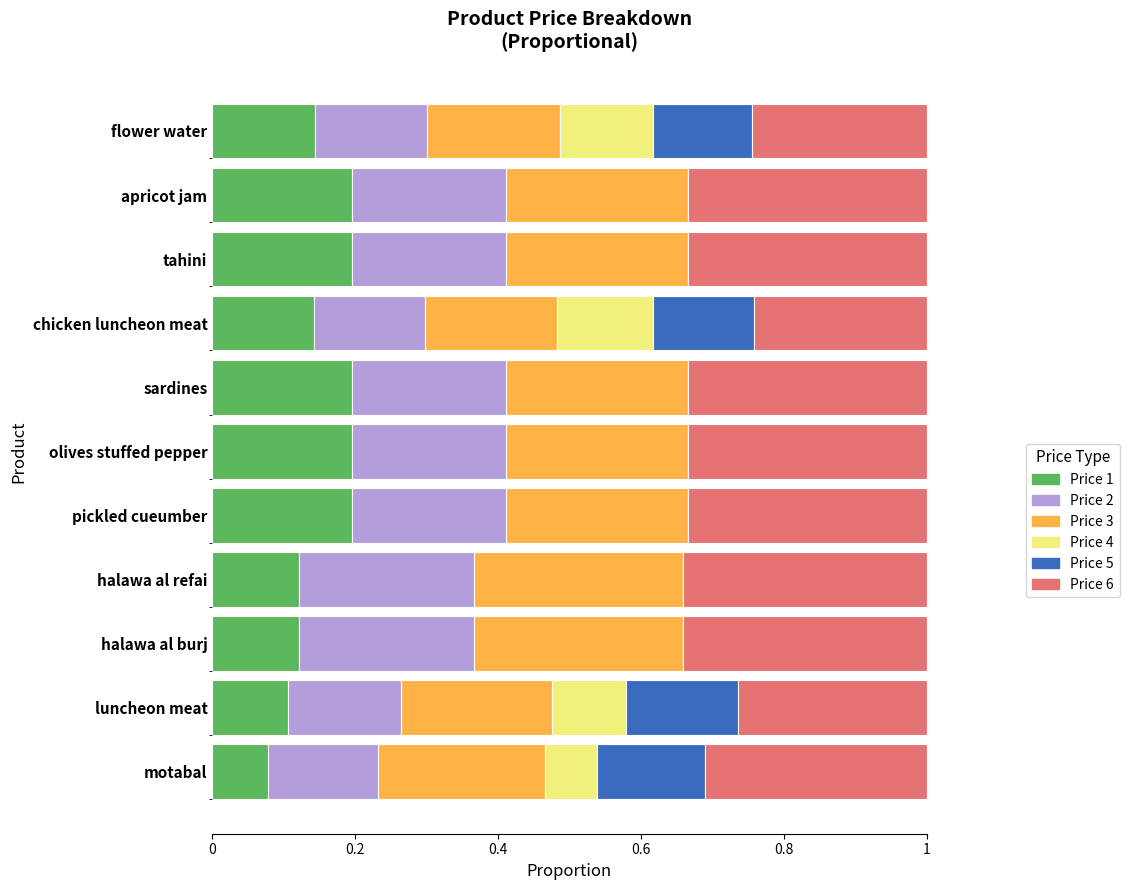

What is the total value across all series at flower water?

1.0